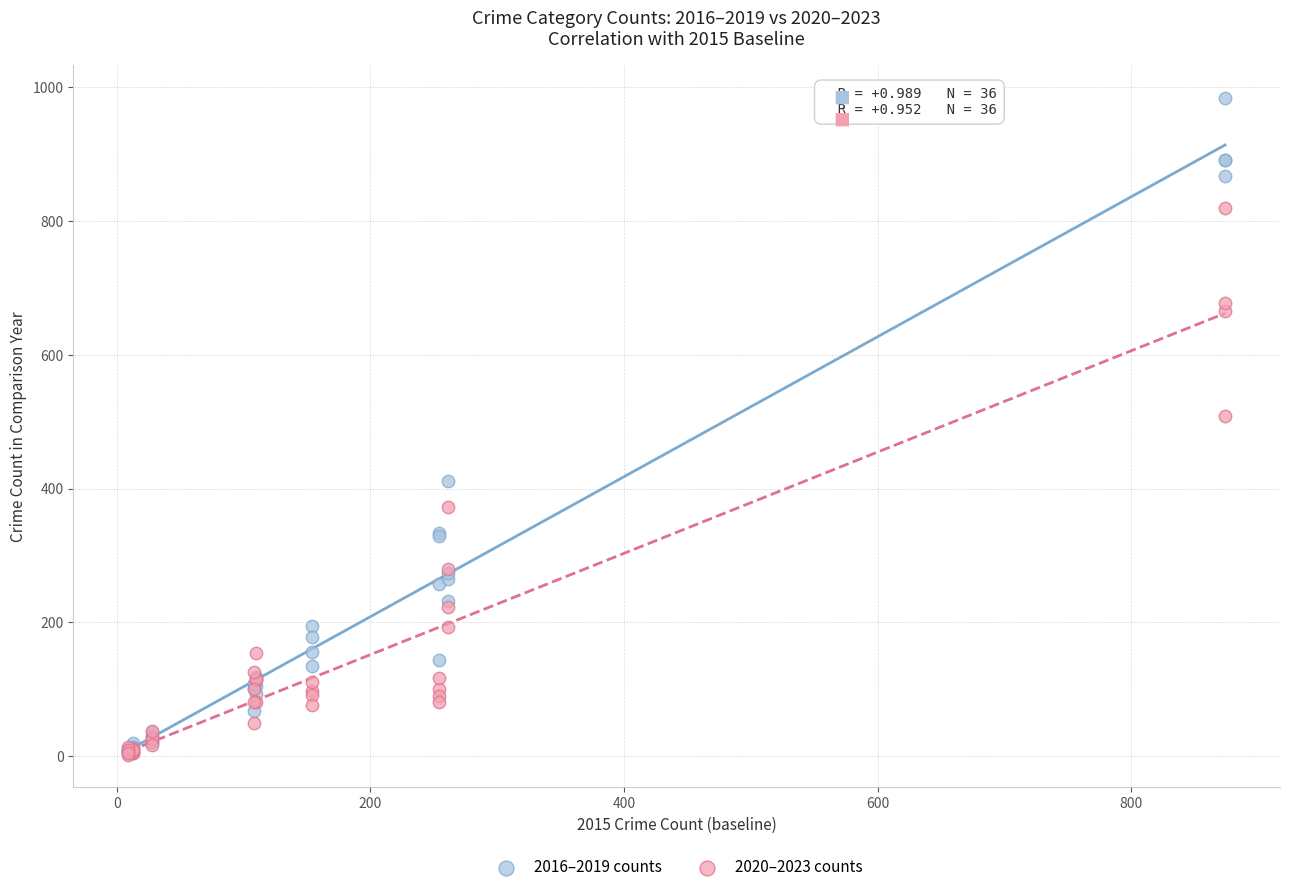

In the 2016–2019 counts series, what Y value is closest to 494?

411